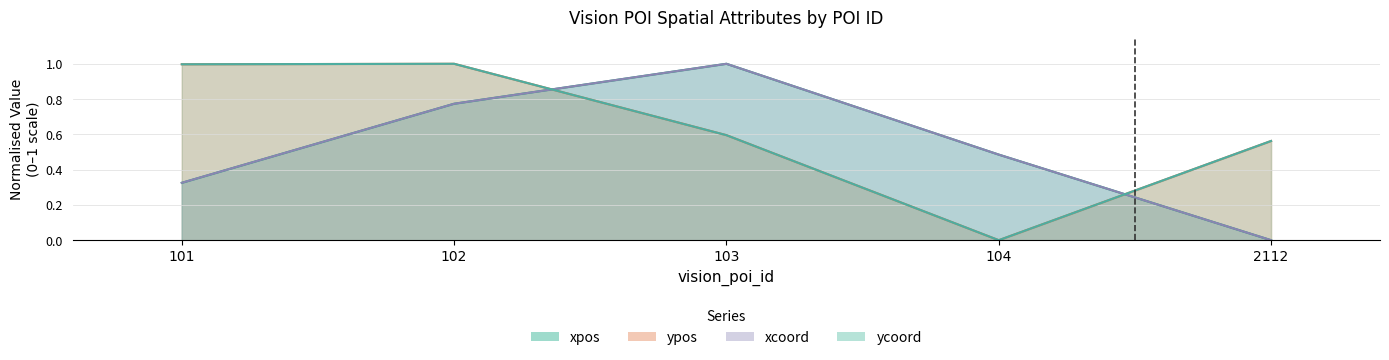

How many lines are shown in the chart?

4